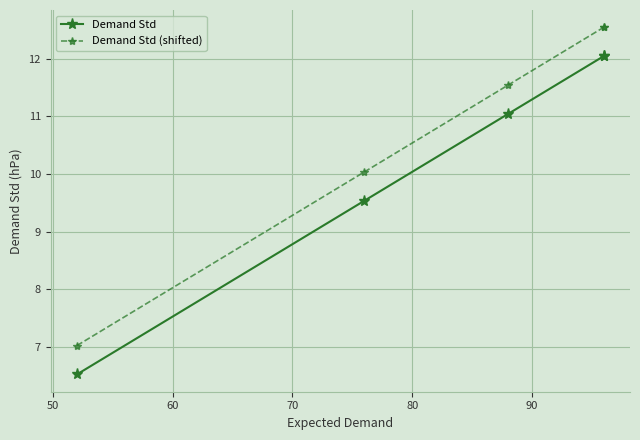

What is the difference between the maximum and minimum values in the Demand Std series?

5.5